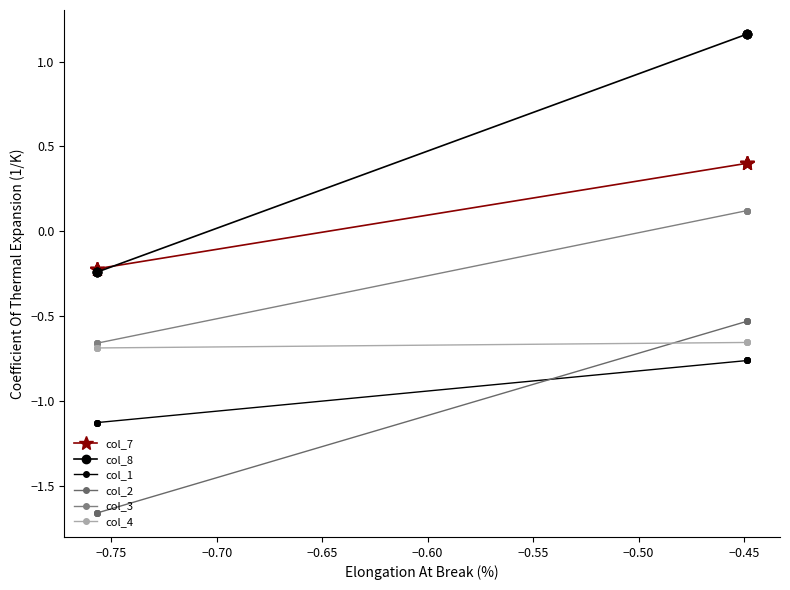

Which series has the largest total across all categories?

col_8